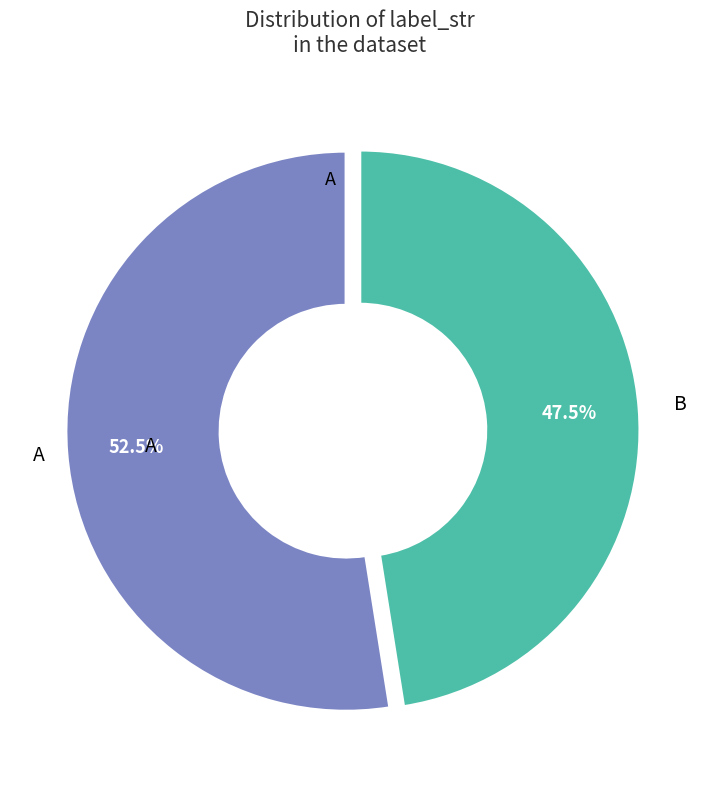

Do A and B together represent more than half of the pie?

Yes